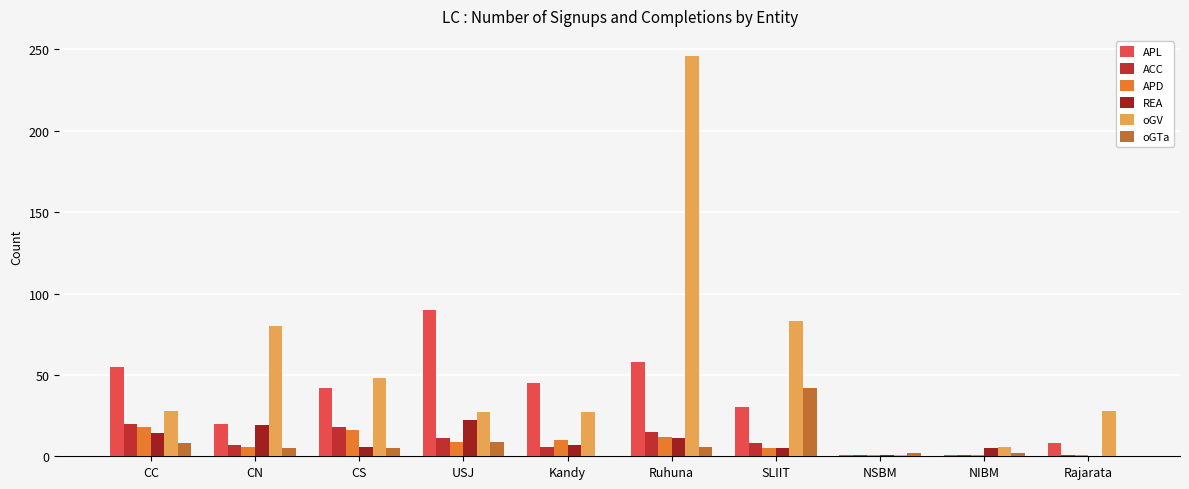

How many distinct data groups are displayed?

6